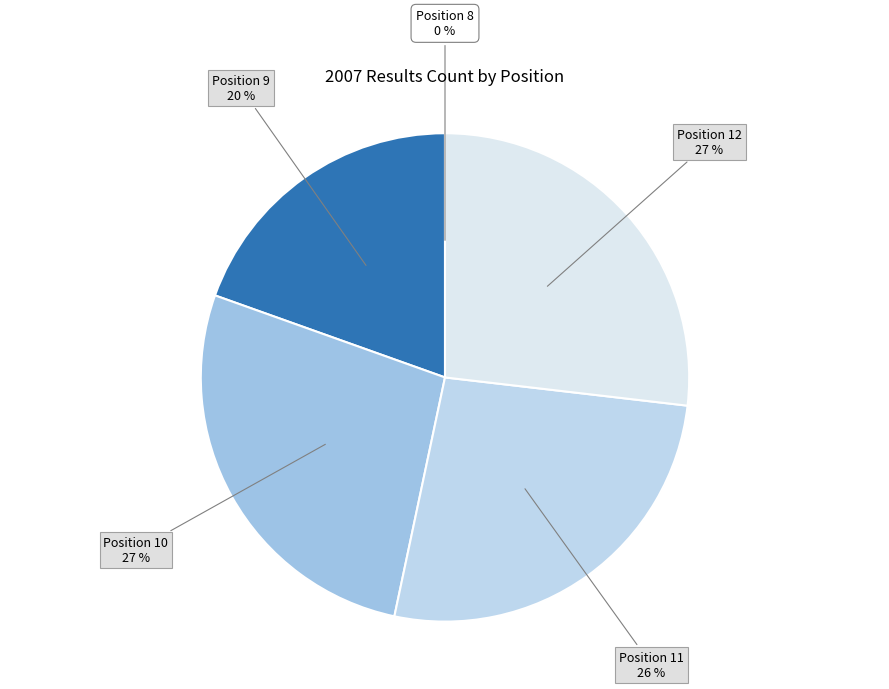

Which slice is the smallest?

8